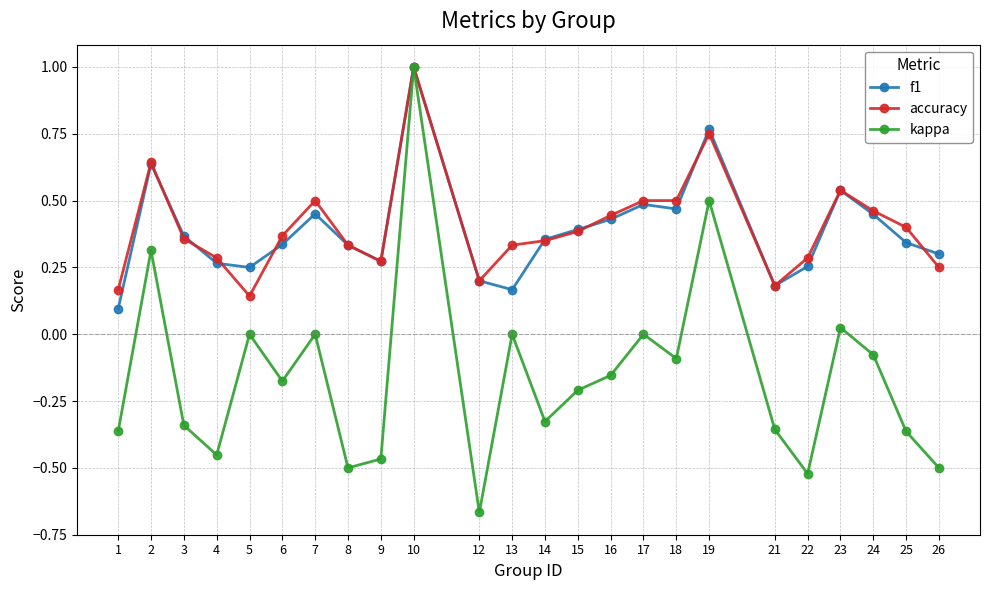

Which series has the widest spread of values?

kappa